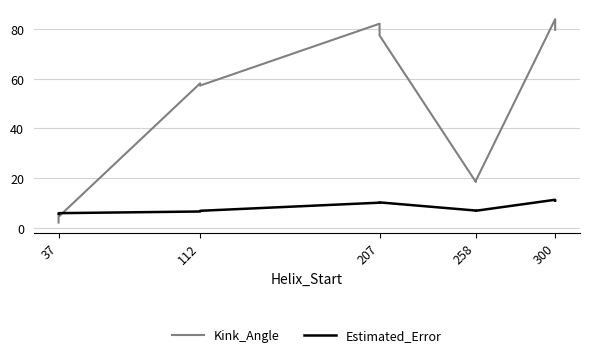

What is the difference between the maximum and minimum values in the Kink_Angle series?

81.8